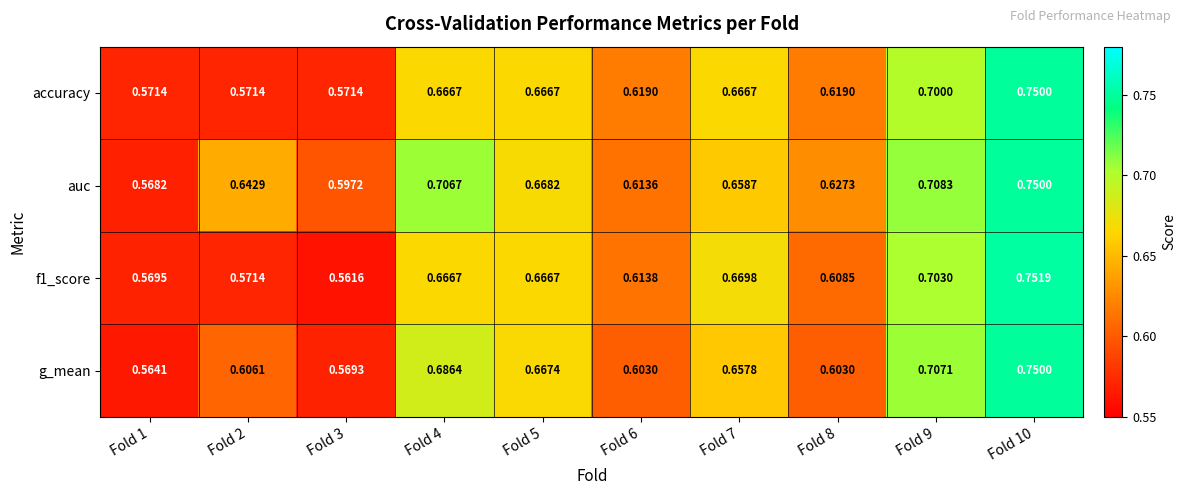

Count the number of data series in this chart.

4